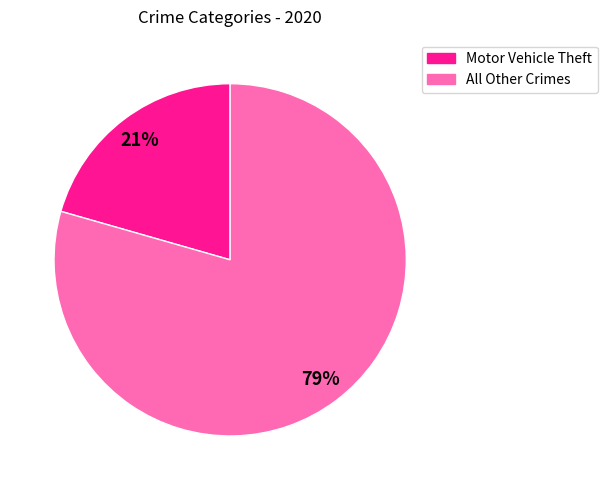

Is there a majority slice in this chart?

Yes